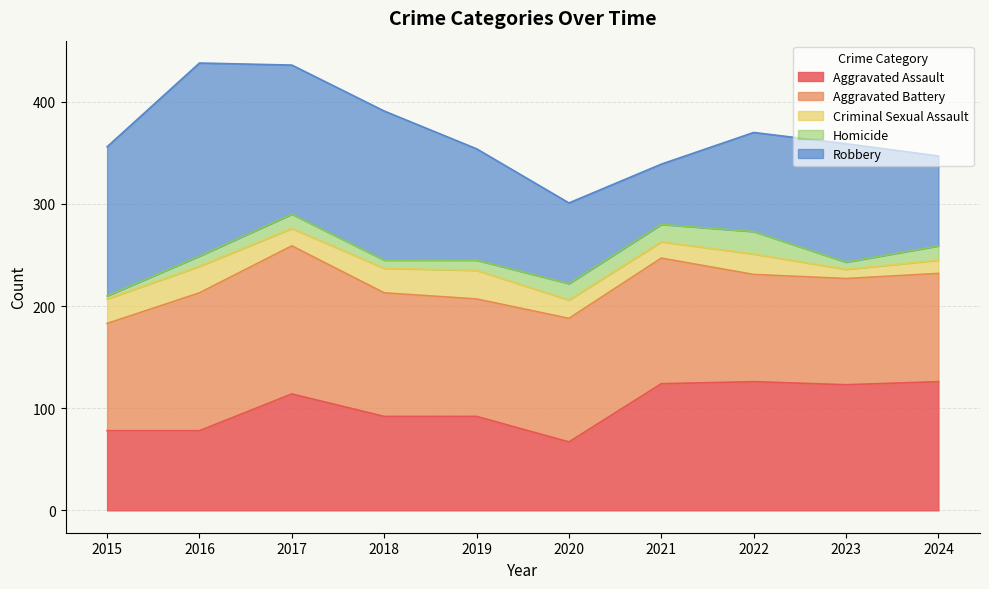

What is the spread (max minus min) of values at 2019?

105